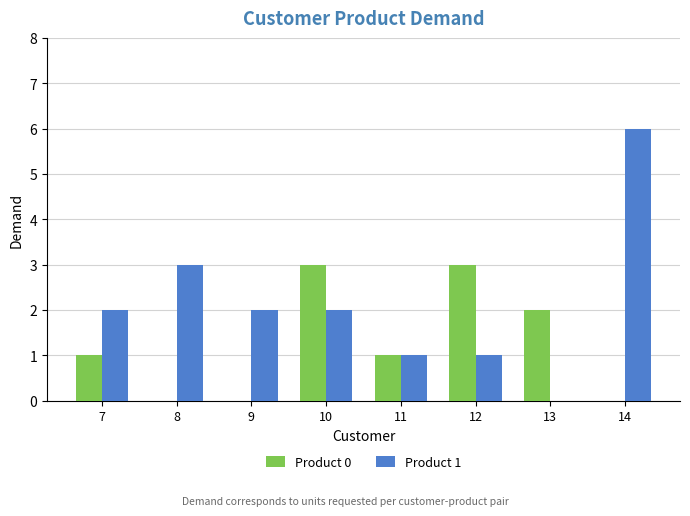

Which series changed the most between 10 and 11?

Product 0